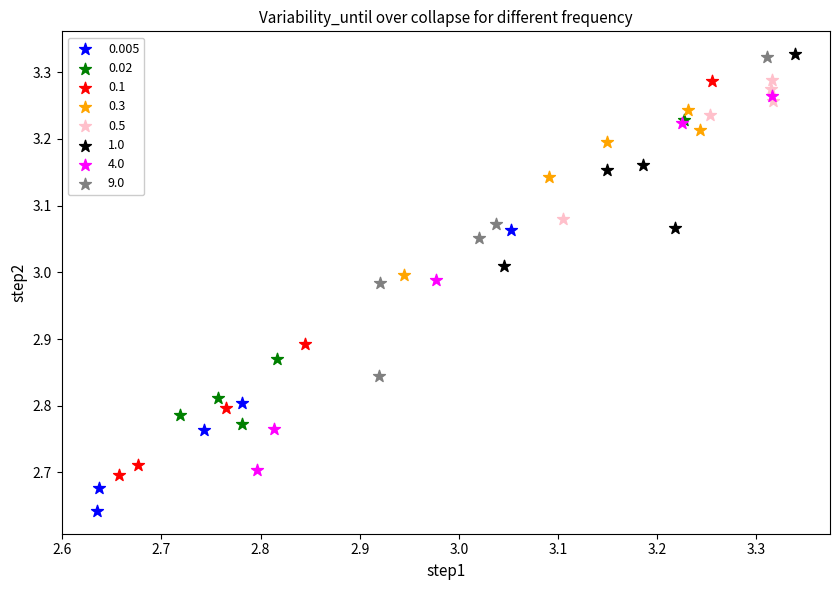

Which series contains the lowest Y value?

0.005